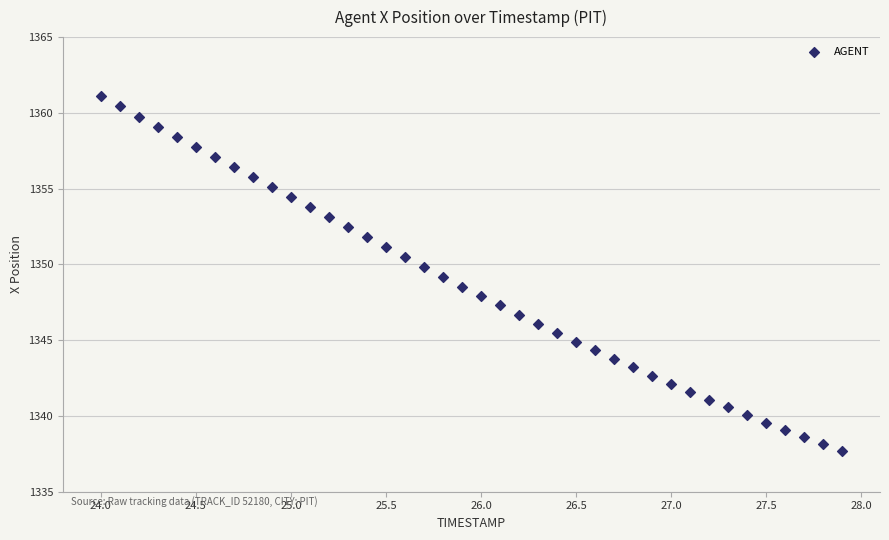

What is the range of Y values (max minus min)?

23.4